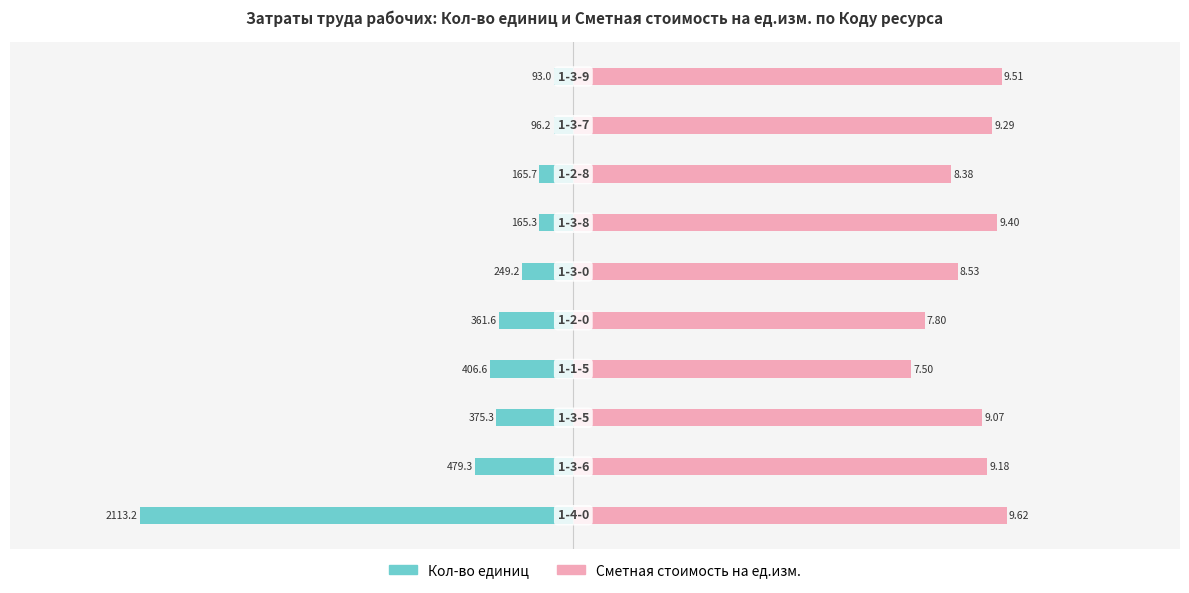

How many bars are there in total?

20